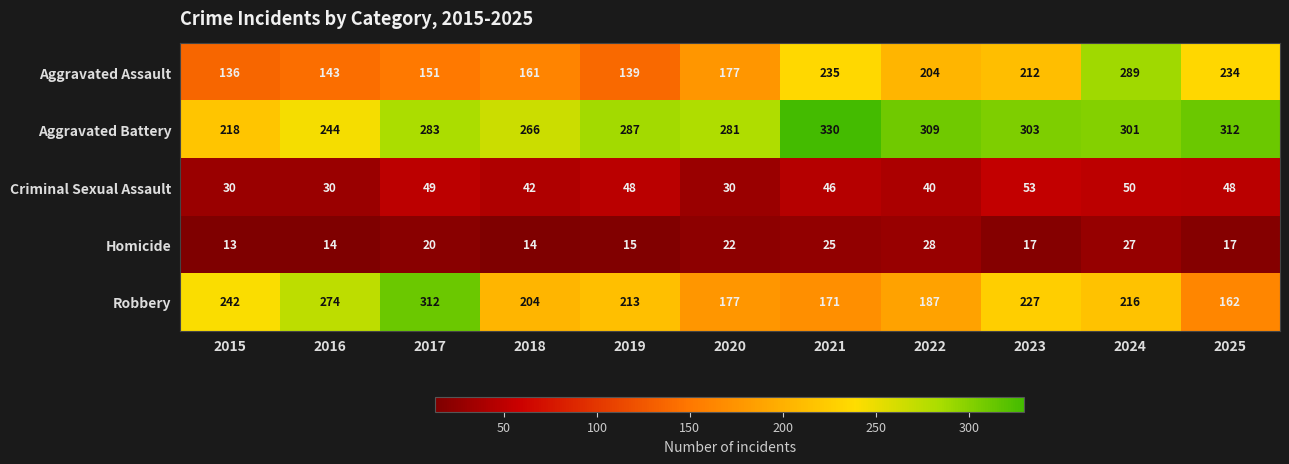

What is the difference between the highest and lowest values at 2022?

281